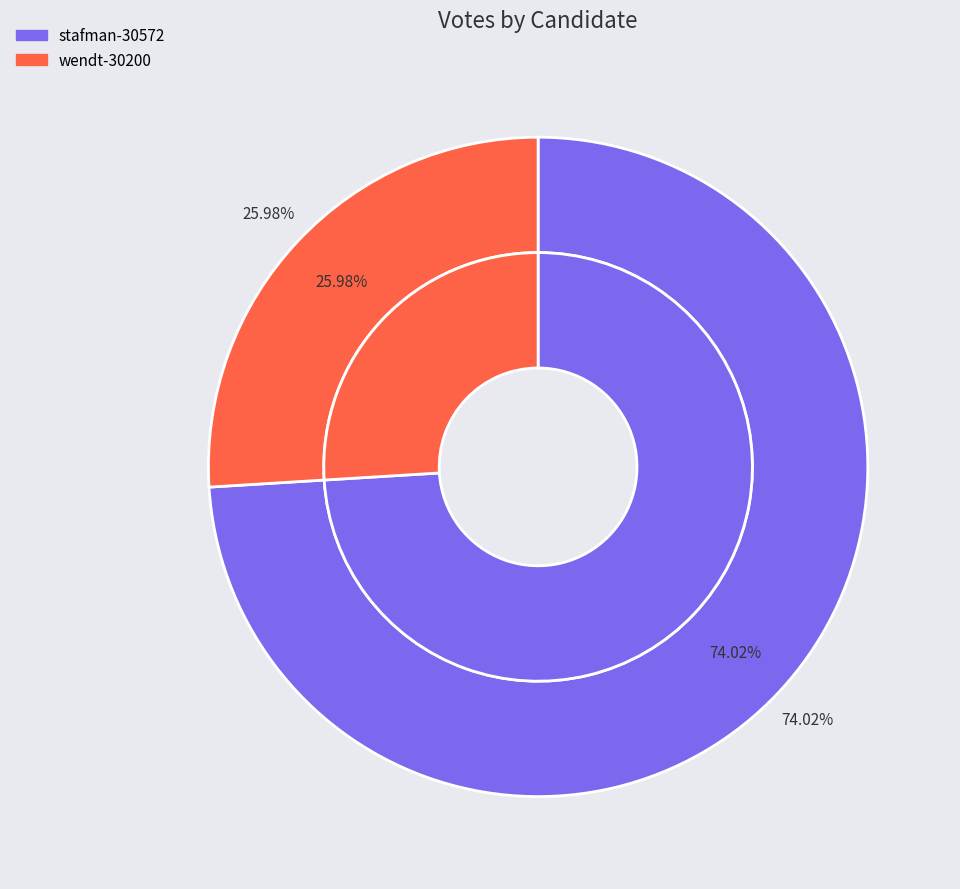

Is it true that wendt-30200 is 26% of the pie?

True